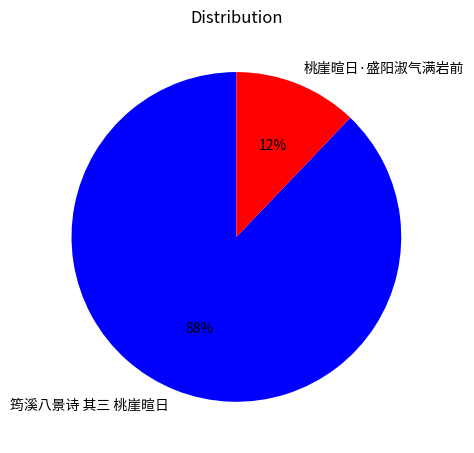

Between 筠溪八景诗 其三 桃崖暄日 and 桃崖暄日·盛阳淑气满岩前, which is larger?

筠溪八景诗 其三 桃崖暄日